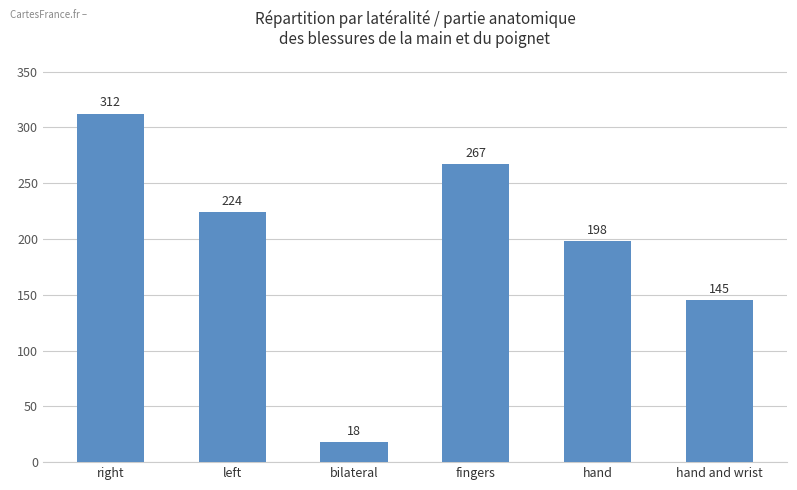

How many values are below 224?

3